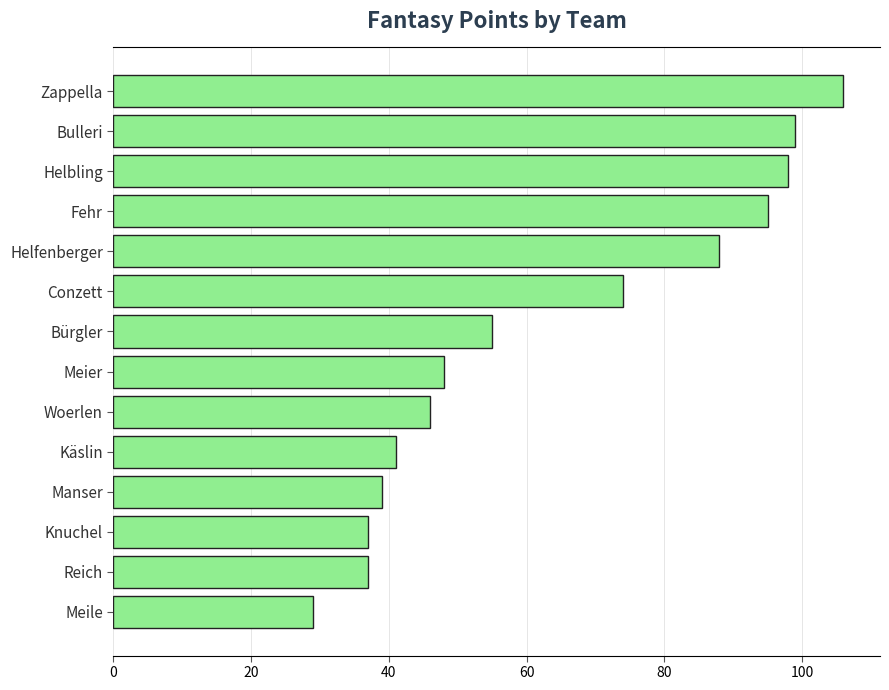

What is the label of the 3rd bar from the top?

Helbling